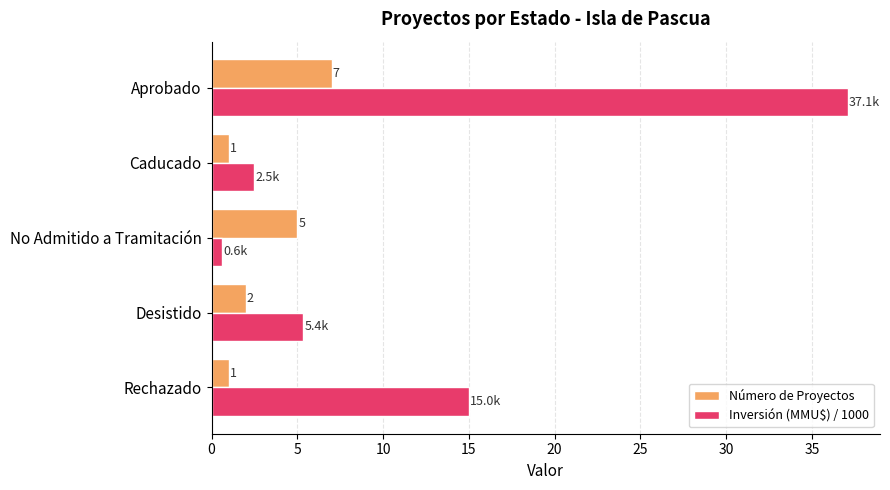

At which category is the sum across all series the highest?

Aprobado